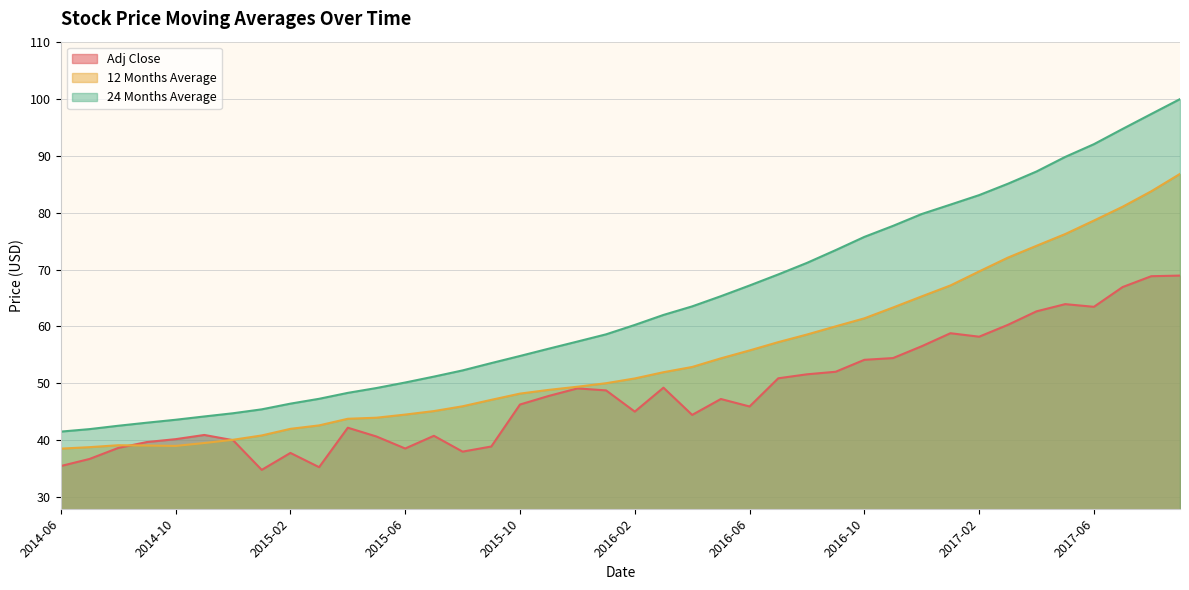

The Adj Close series shows 18.1 at 2015-03. True or false?

False